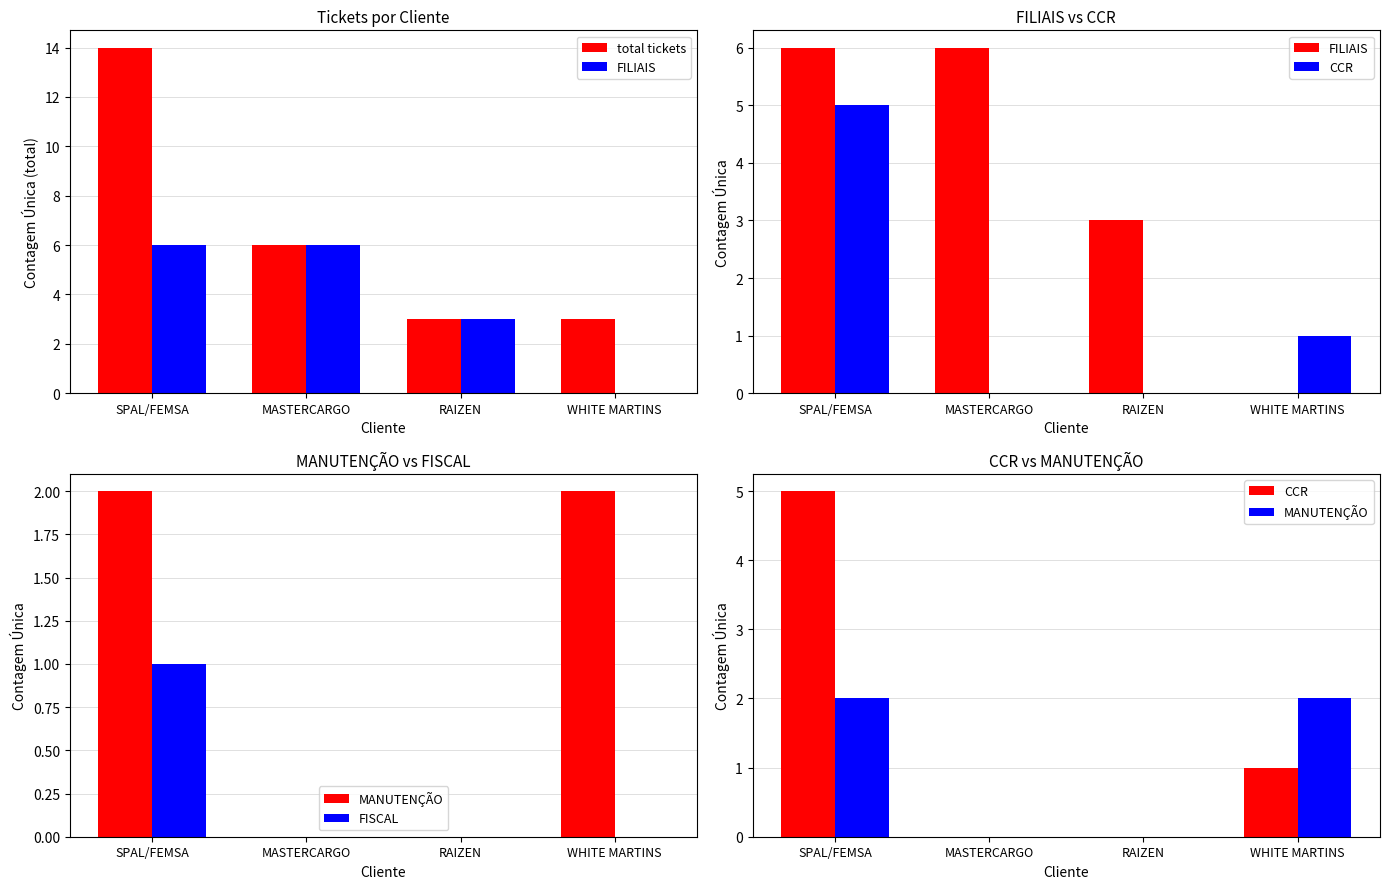

What is the label of the 4th bar from the left?

WHITE MARTINS